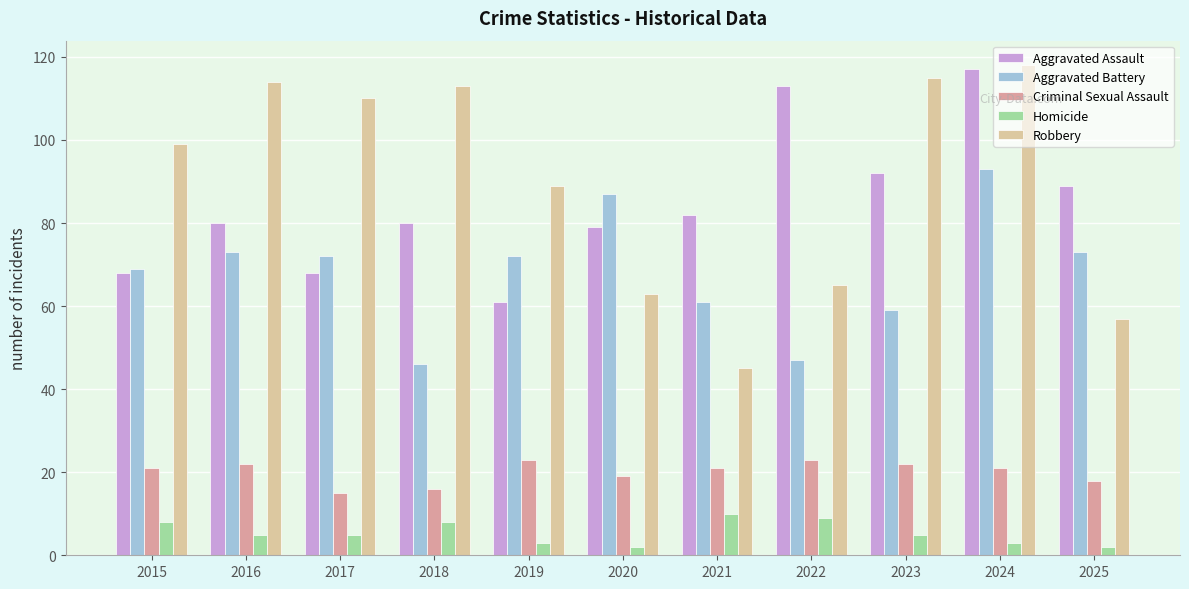

The value of Aggravated Battery at 2016 is 109. True or false?

False